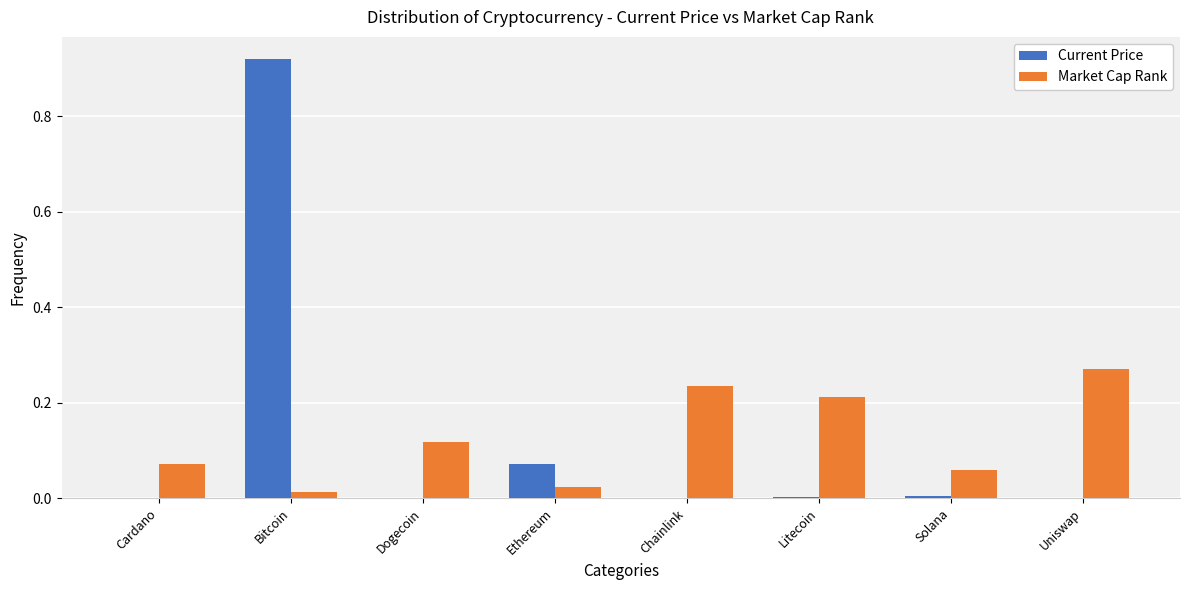

Where is Market Cap Rank nearest to the value 0?

Bitcoin